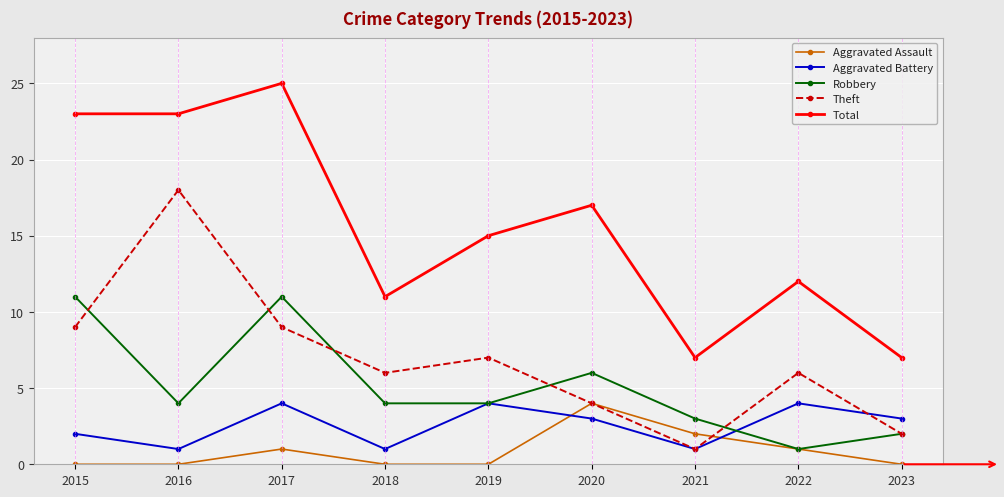

The value of Total at 2015 is 23. True or false?

True